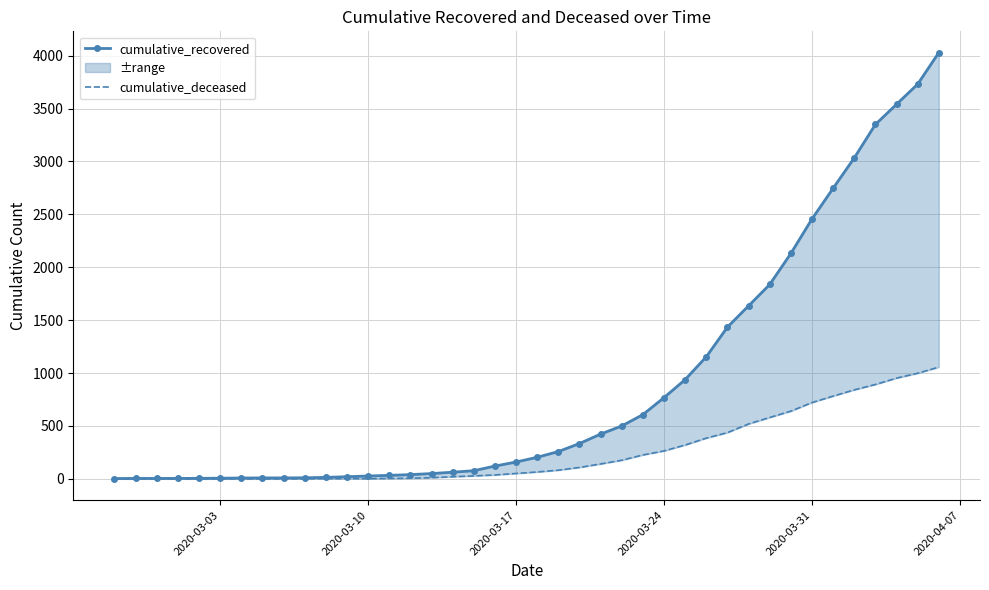

How many categories are shown in the chart?

40